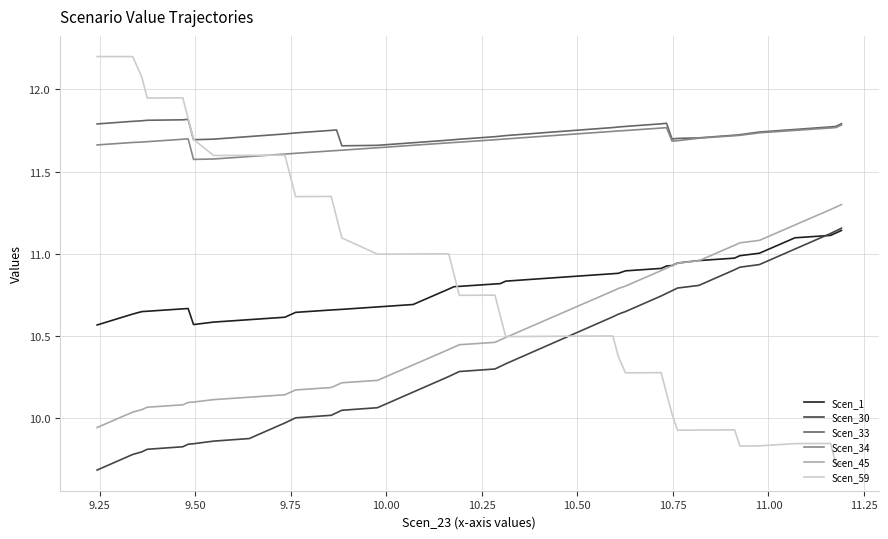

Which series has the widest spread of values?

Scen_59